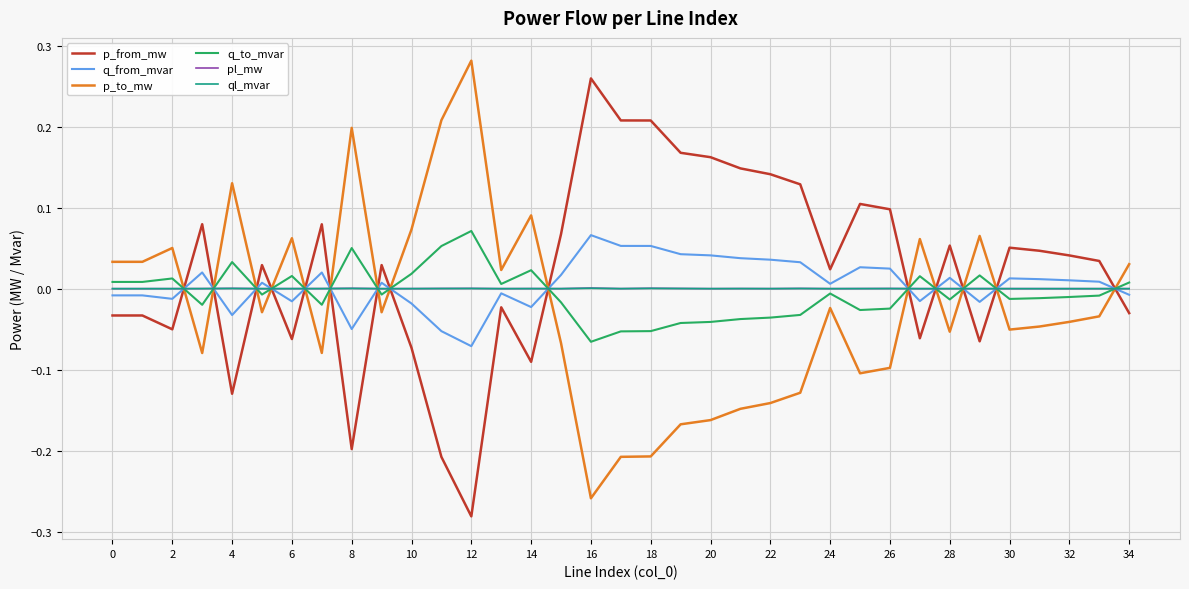

After their last crossing, which series has the higher values: p_from_mw or ql_mvar?

ql_mvar